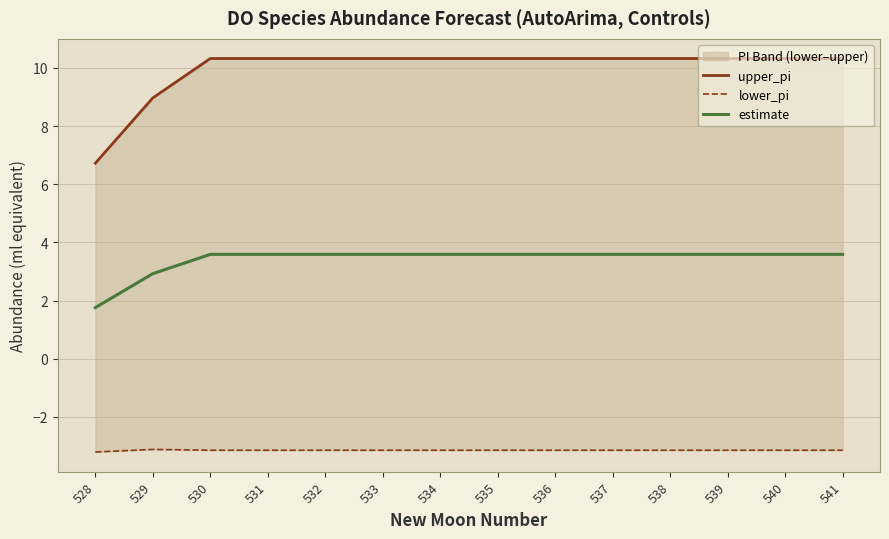

Which has a higher value, 540 or 536?

540